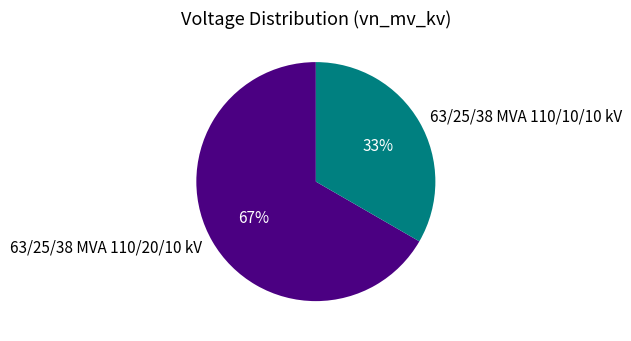

Do 63/25/38 MVA 110/10/10 kV and 63/25/38 MVA 110/20/10 kV together represent more than half of the pie?

Yes